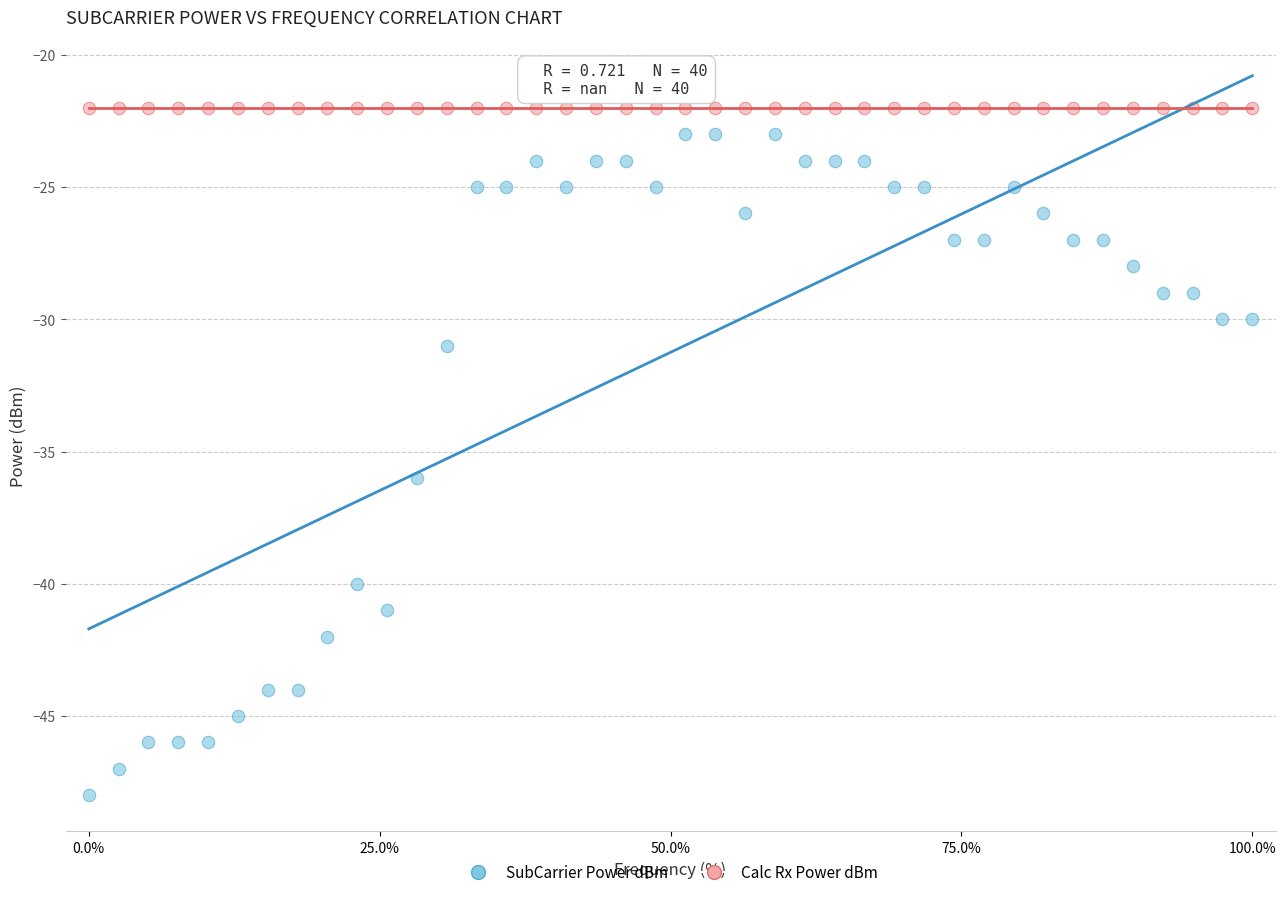

Which series reaches the maximum Y coordinate?

Calc Rx Power dBm